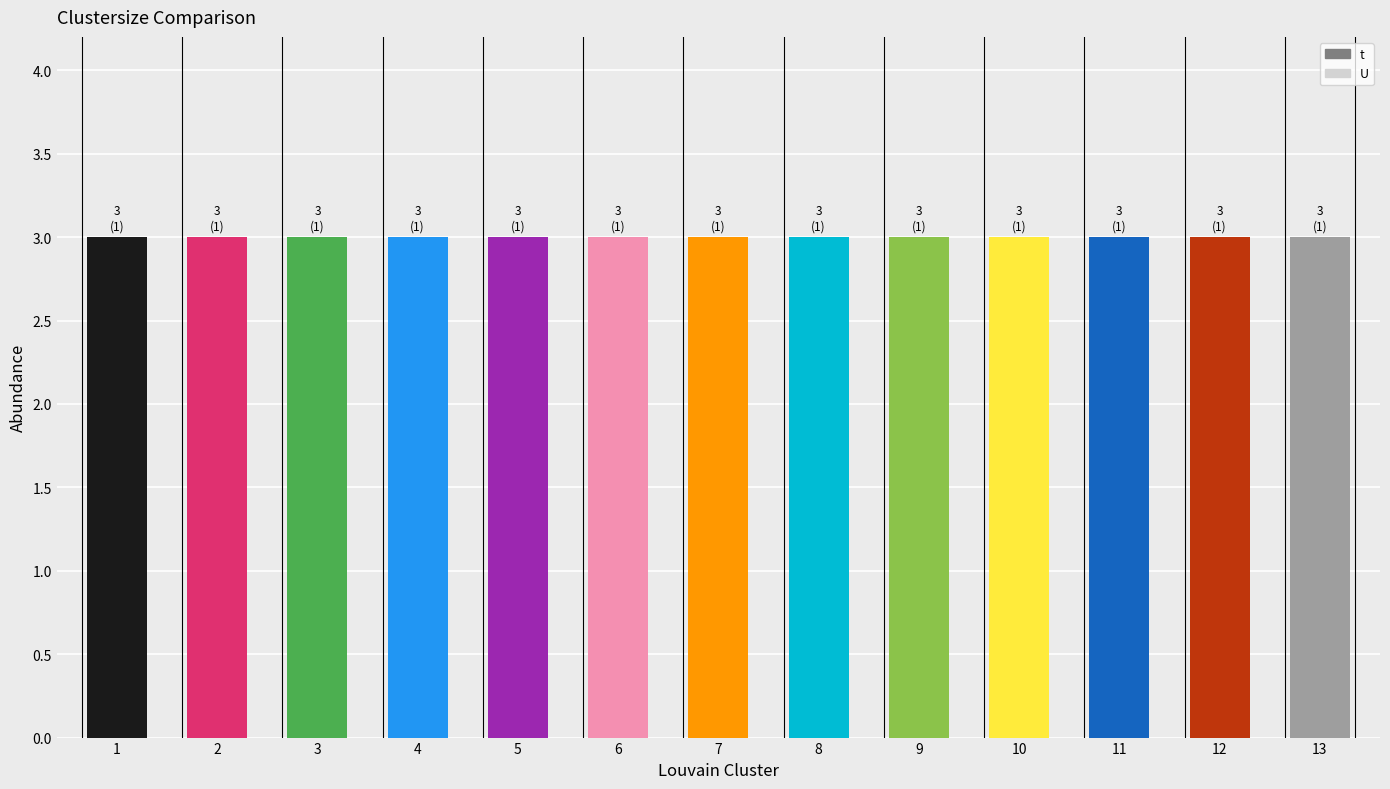

What are all the series names shown in the legend?

t, U